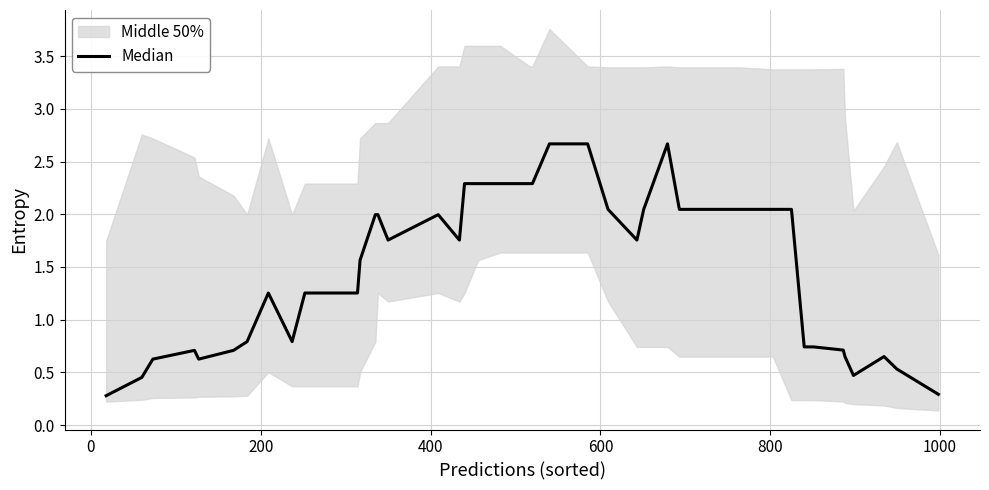

The value at 800 is 1.1. True or false?

False